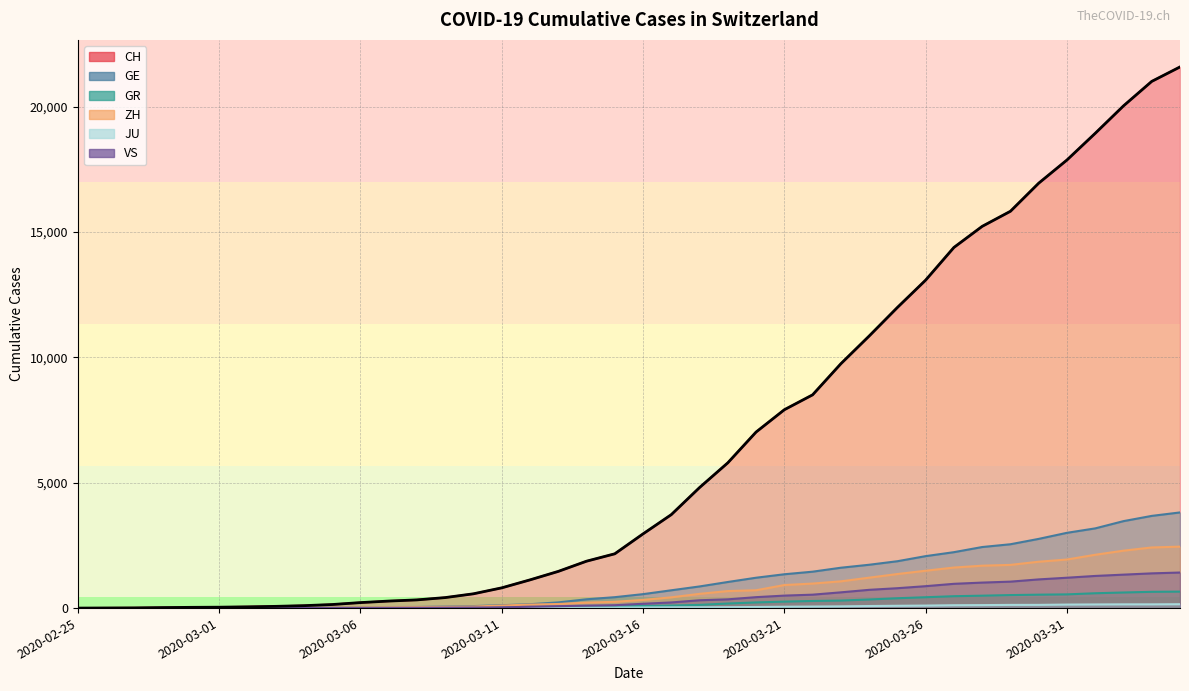

What is the value of the JU point at the 8th from the left?

2